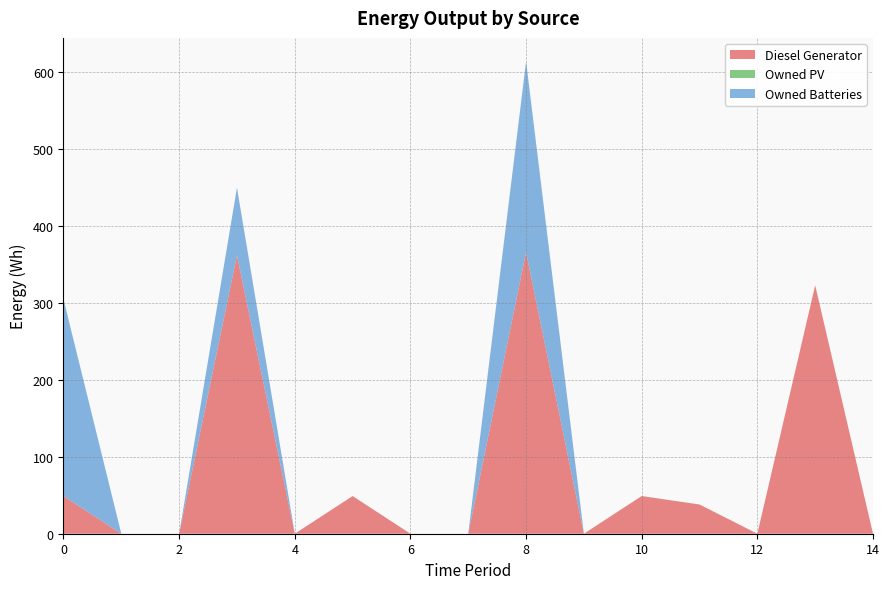

Reading right to left, what are all the values shown in this chart?

Diesel Generator: 0	323	0	38	49	0	366	0	0	49	0	362	0	0	49
Owned PV: 0	0	0	0	0	0	0	0	0	0	0	0	0	0	0
Owned Batteries: 0	0	0	0	0	0	248	0	0	0	0	88	0	0	256